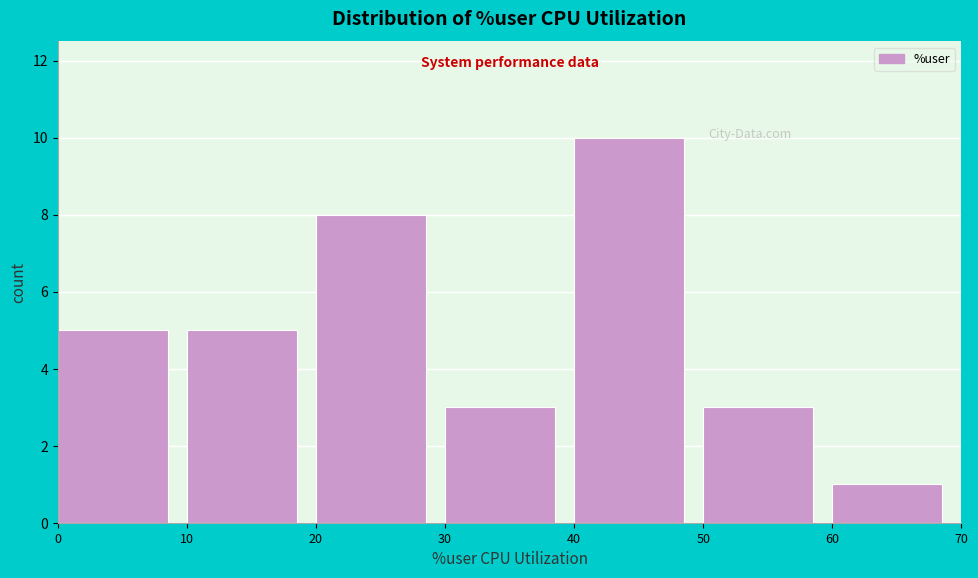

What is the height of the bar covering 0 to 10 on the x-axis? The values are not printed on the chart, so give them approximately, as read against the axis.

5